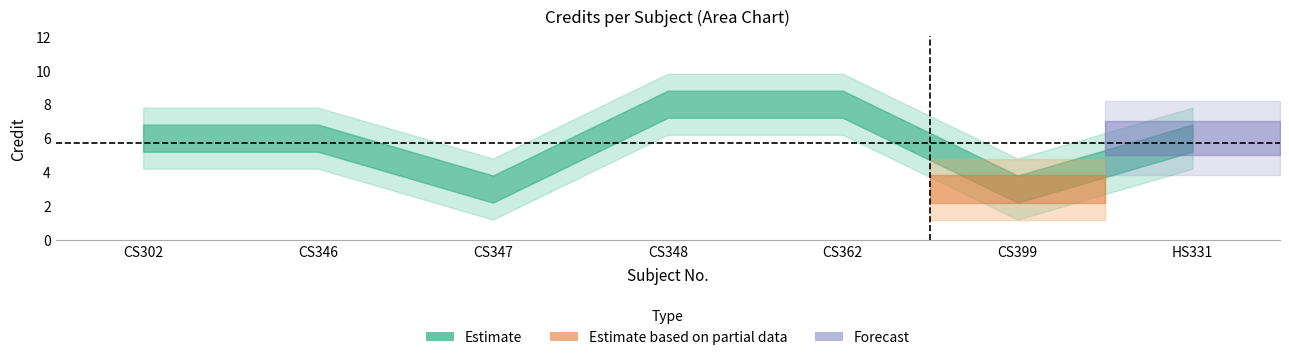

Is it true that the value at 4 is 2?

False